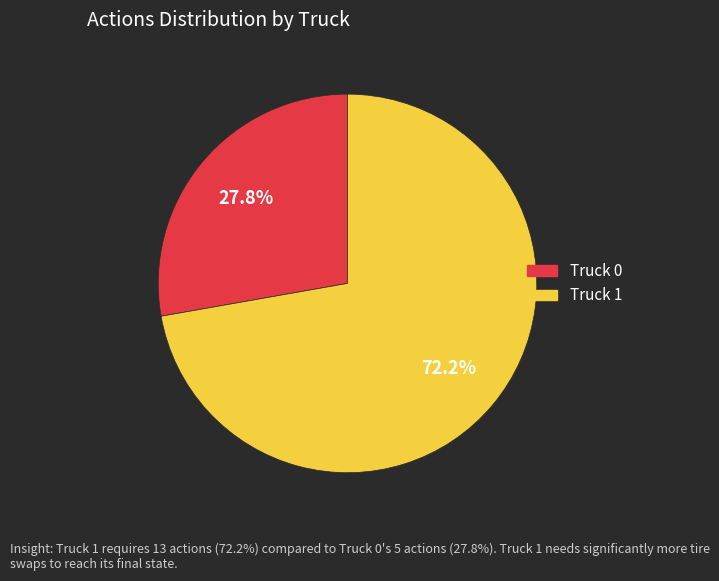

Which has a higher value, Truck 1 or Truck 0?

Truck 1